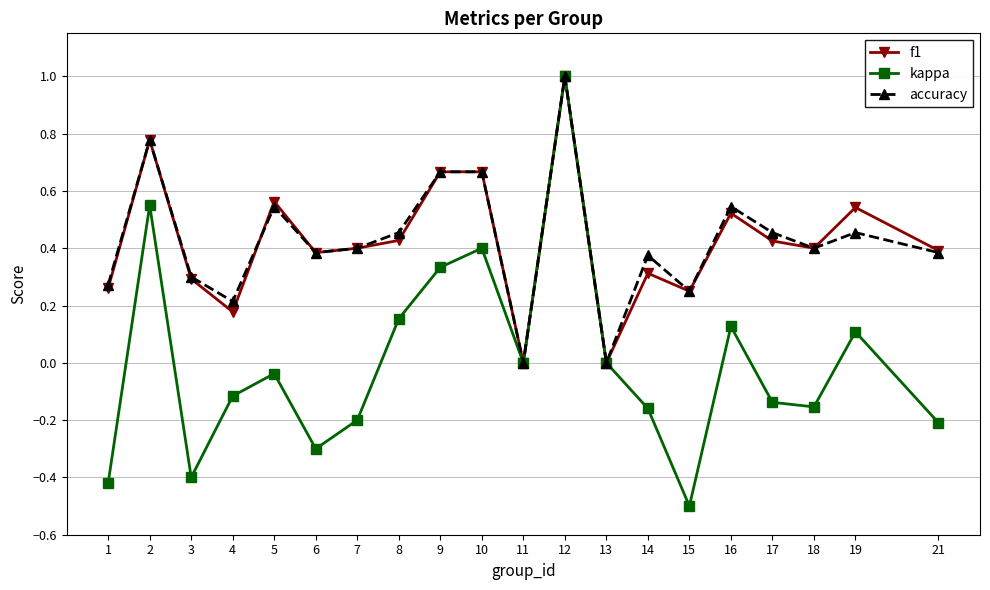

Does the chart have visible grid lines?

Yes